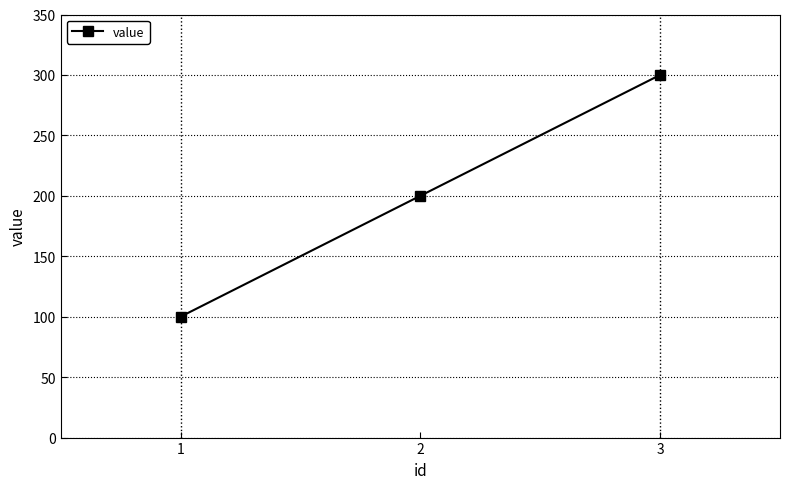

How many lines are shown in the chart?

1